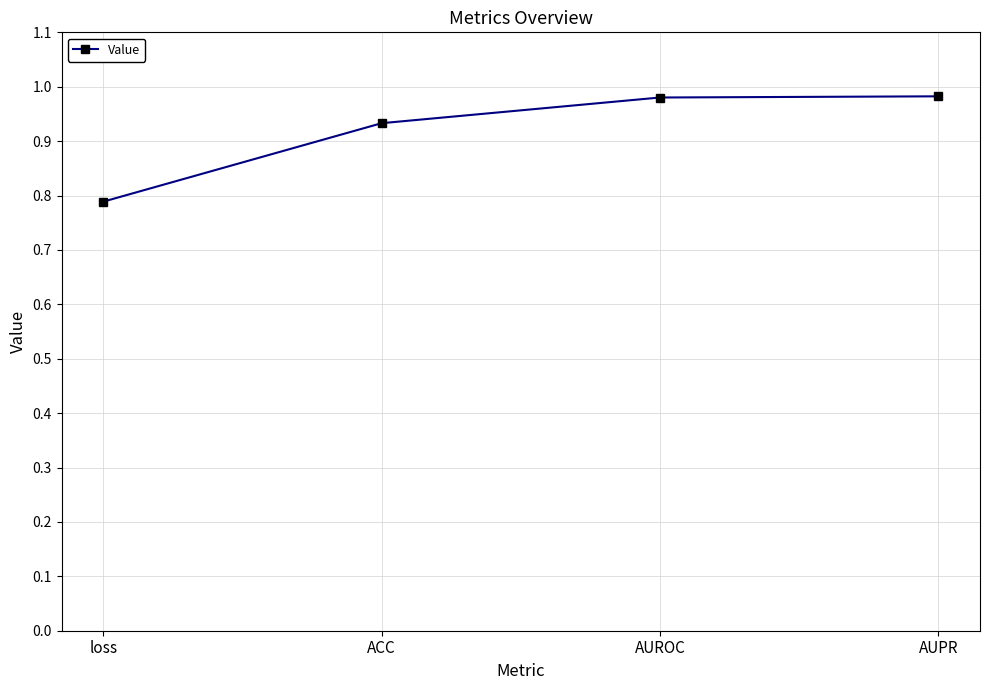

How many series are shown in this chart?

1